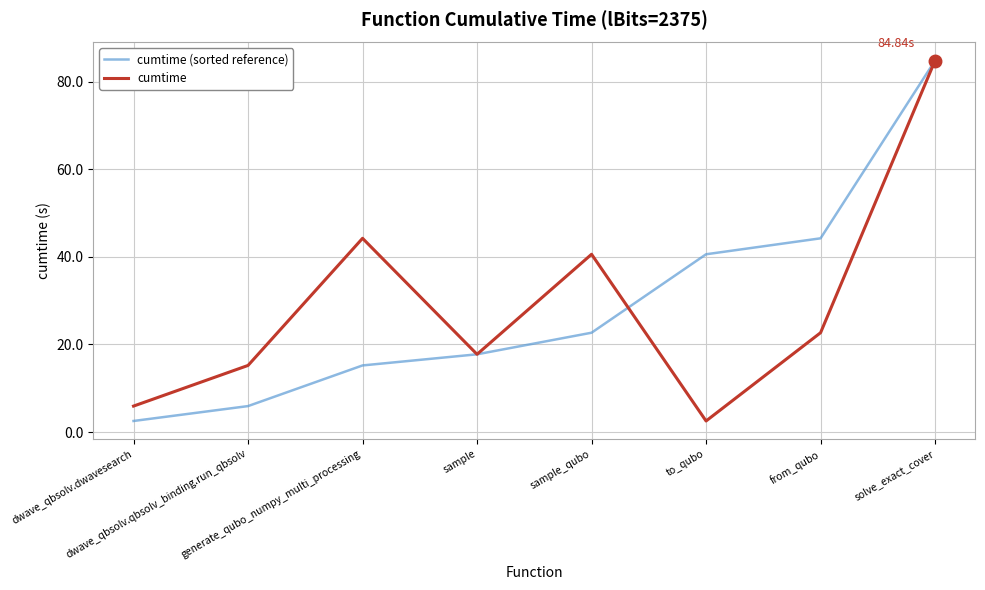

Where is the first local minimum for cumtime?

sample